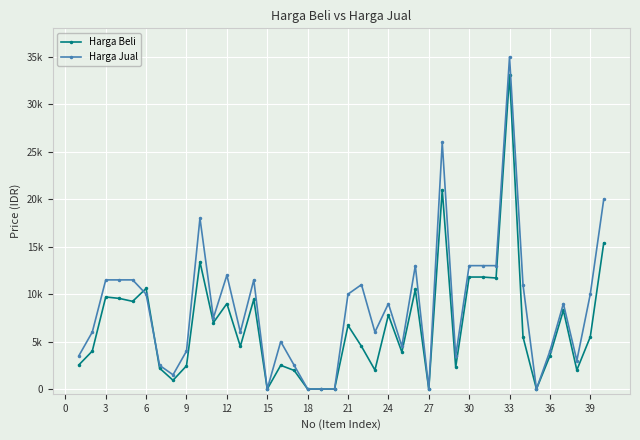

What is the sum of all Harga Jual values?

338500